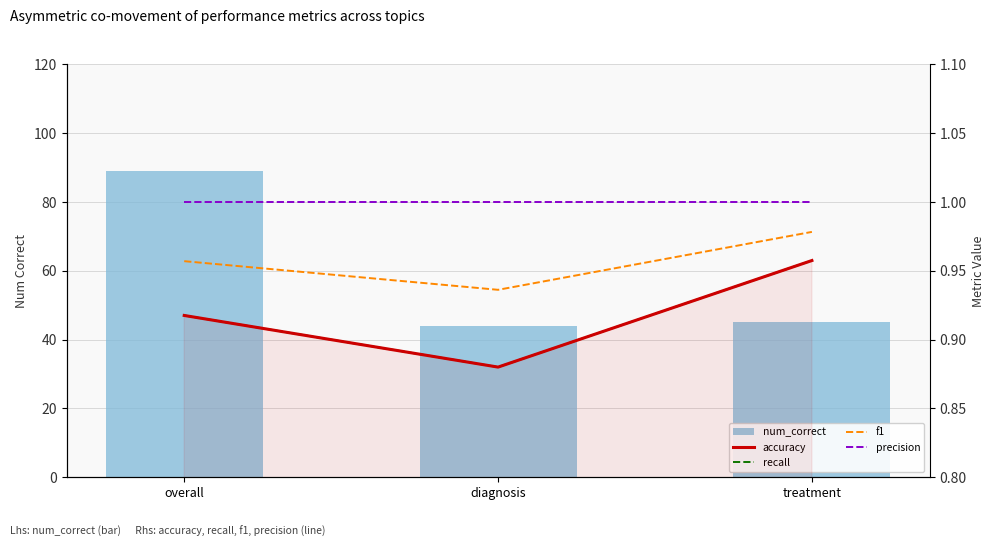

At which label does accuracy reach its minimum?

diagnosis